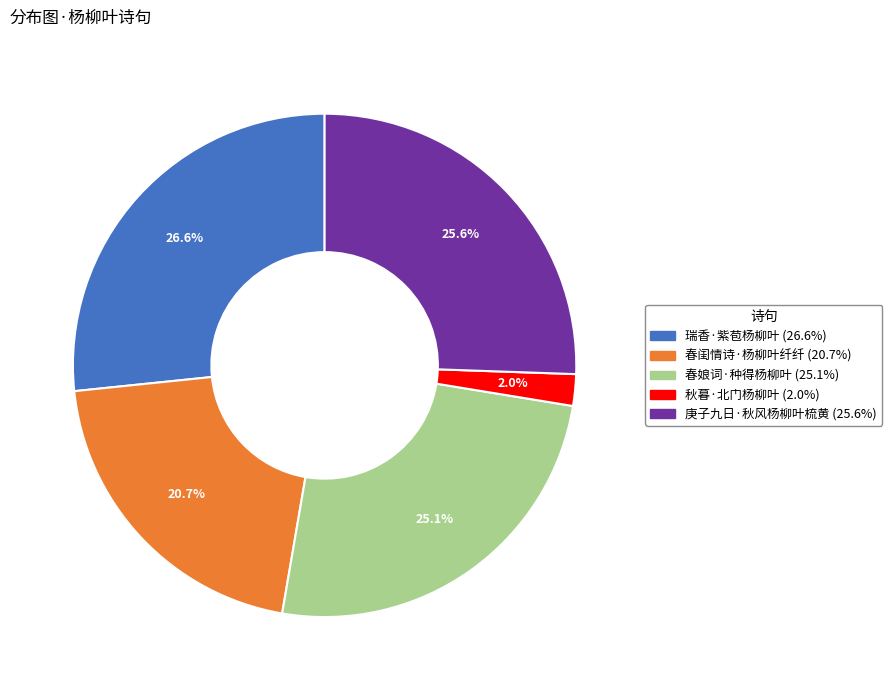

What percentage is NOT represented by 春娘词·种得杨柳叶?

74.9%